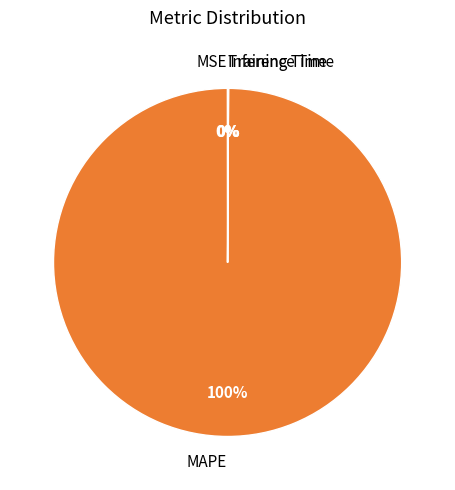

What is the largest slice in the pie chart?

MAPE